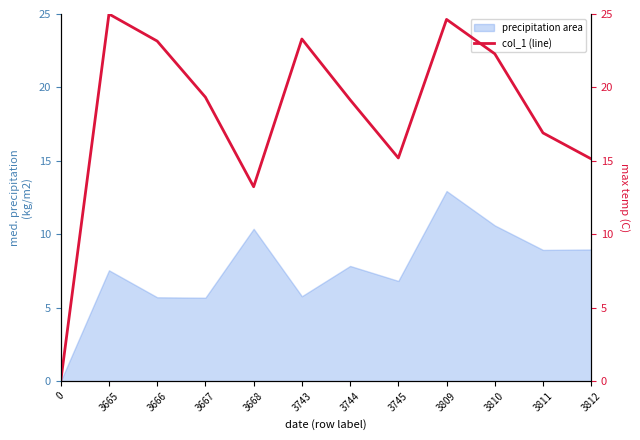

What value does the data have at 3810?

22.3